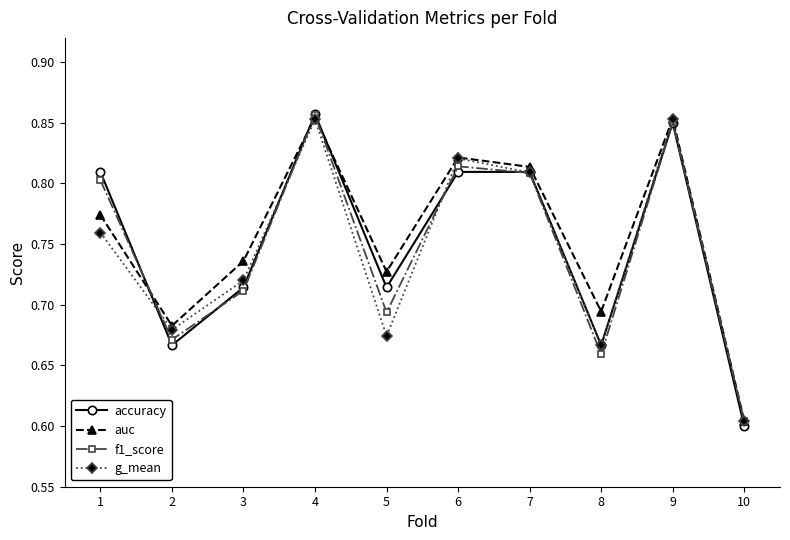

What are all the series names shown in the legend?

accuracy, auc, f1_score, g_mean